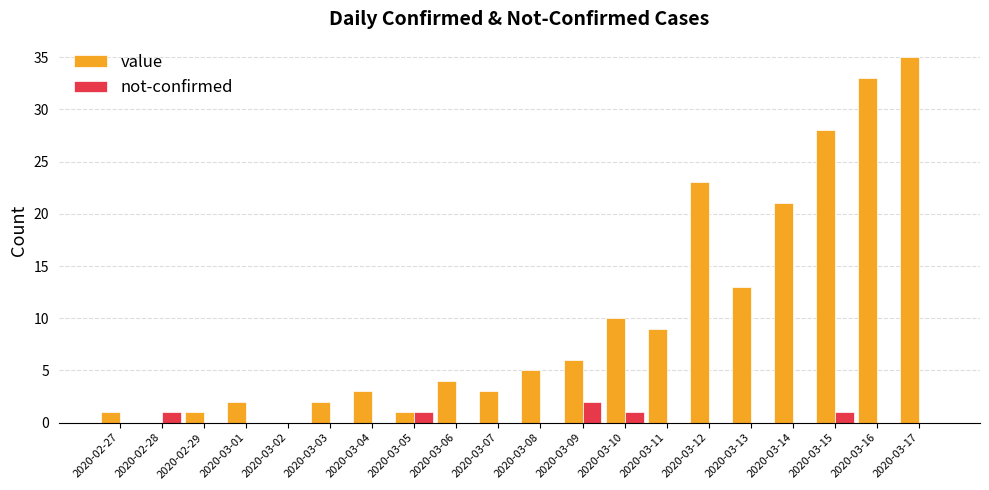

True or false: value has a value of 18 at 2020-03-15.

False